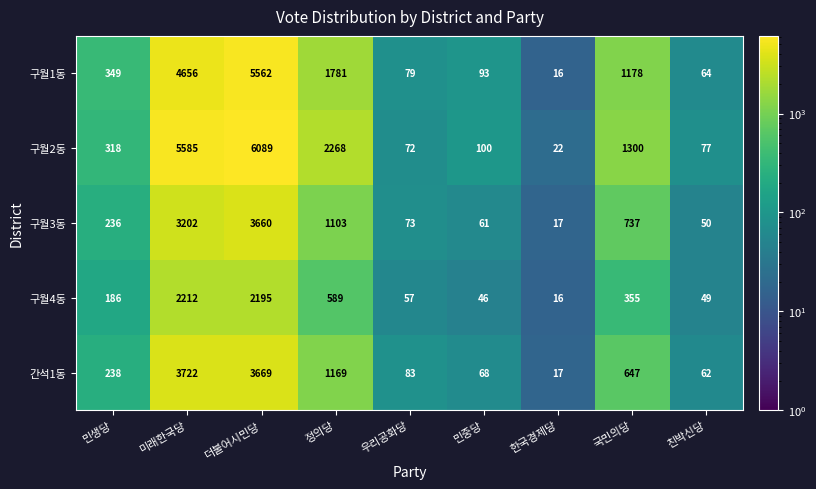

Which series has the widest spread of values?

구월2동